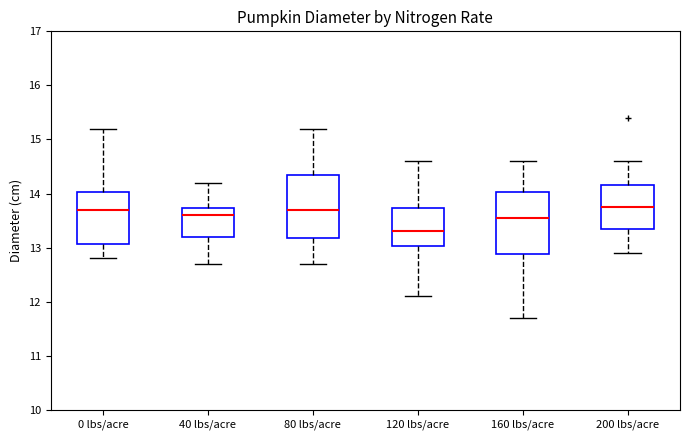

Reading left to right, transcribe this box plot: for each box, give where its median line is, the range the box spans, and where its two whiskers end, as read against the y-axis. The values are not printed on the chart, so give them approximately, as read against the axis.

0 lbs/acre: median 13.7, box 13.1 to 14.0, whiskers 12.8 to 15.2
40 lbs/acre: median 13.6, box 13.2 to 13.7, whiskers 12.7 to 14.2
80 lbs/acre: median 13.7, box 13.2 to 14.4, whiskers 12.7 to 15.2
120 lbs/acre: median 13.3, box 13.0 to 13.7, whiskers 12.1 to 14.6
160 lbs/acre: median 13.6, box 12.9 to 14.0, whiskers 11.7 to 14.6
200 lbs/acre: median 13.8, box 13.4 to 14.2, whiskers 12.9 to 14.6